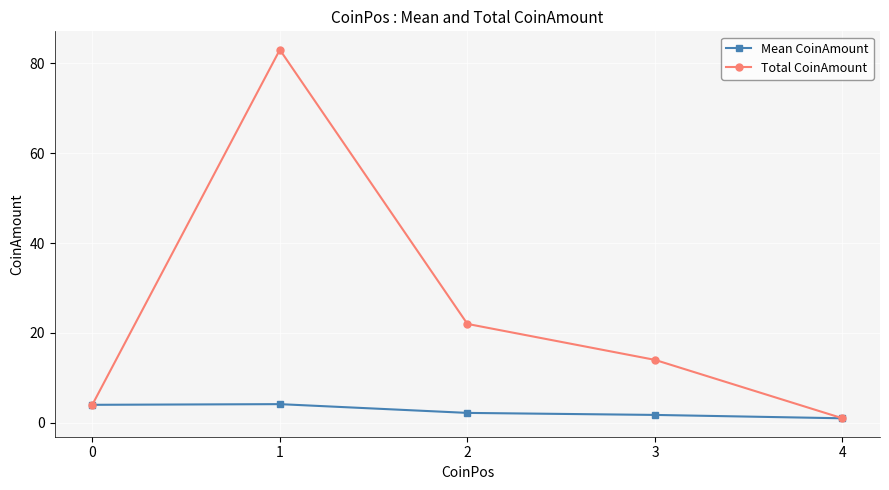

Is it true that Total CoinAmount equals 83.0 at 1?

True